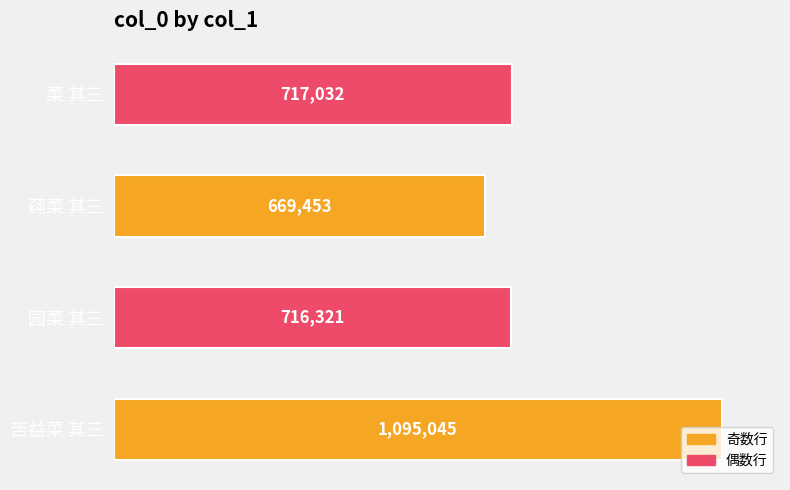

Which has a higher value, 菜 其三 or 苦益菜 其三?

苦益菜 其三